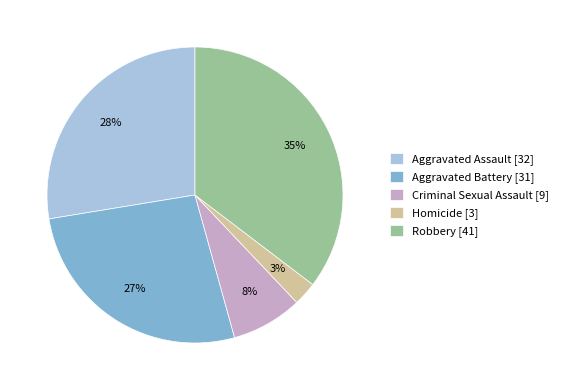

What percentage is the Robbery slice, to the nearest percent?

35%